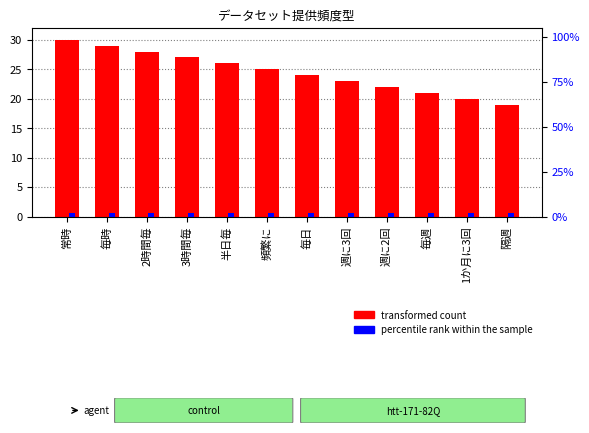

What is the difference between the highest and lowest values at 3時間毎?

25